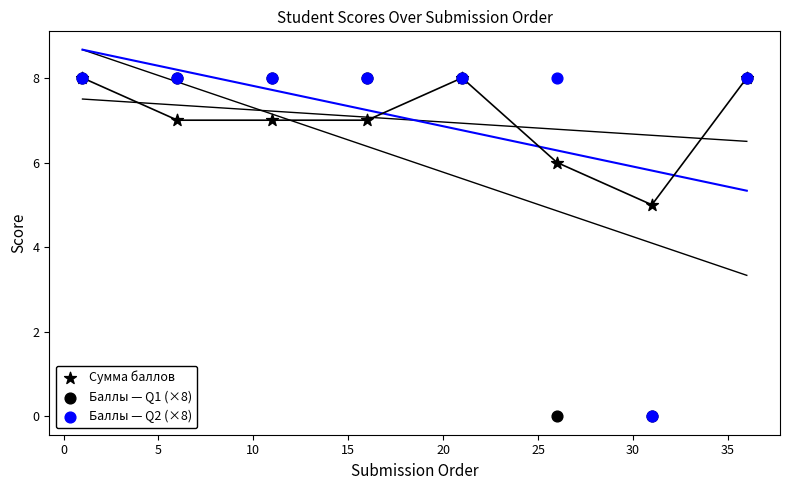

Which series has the largest Y range (max minus min)?

Баллы — Q1 (×8)